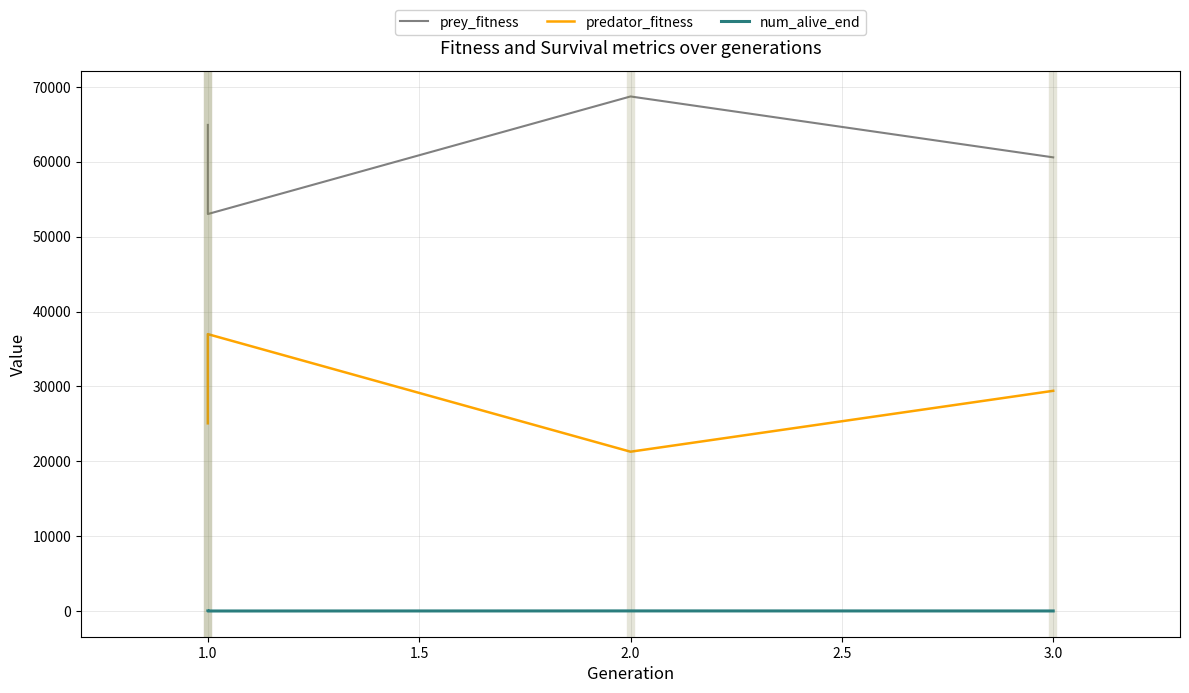

Which series has the largest total across all categories?

prey_fitness